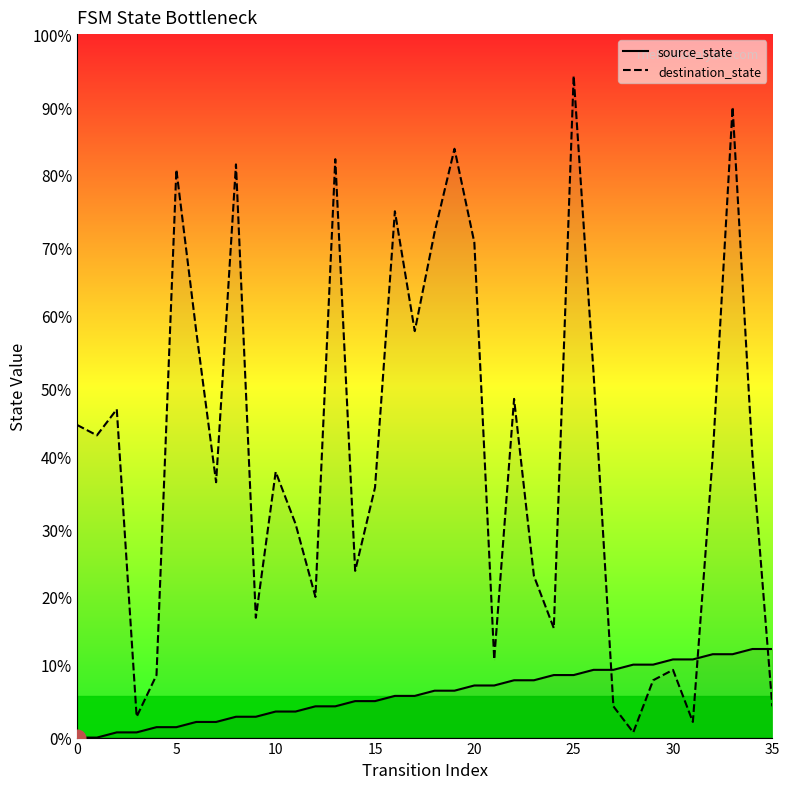

At which category is the sum across all series the highest?

25